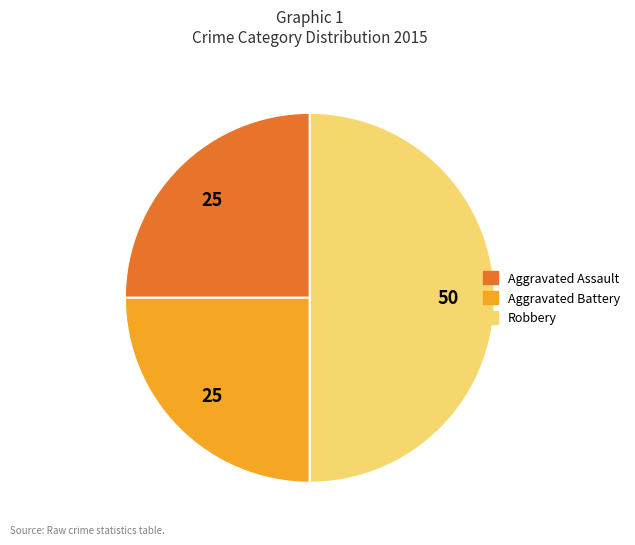

How many slices are in this pie chart?

3